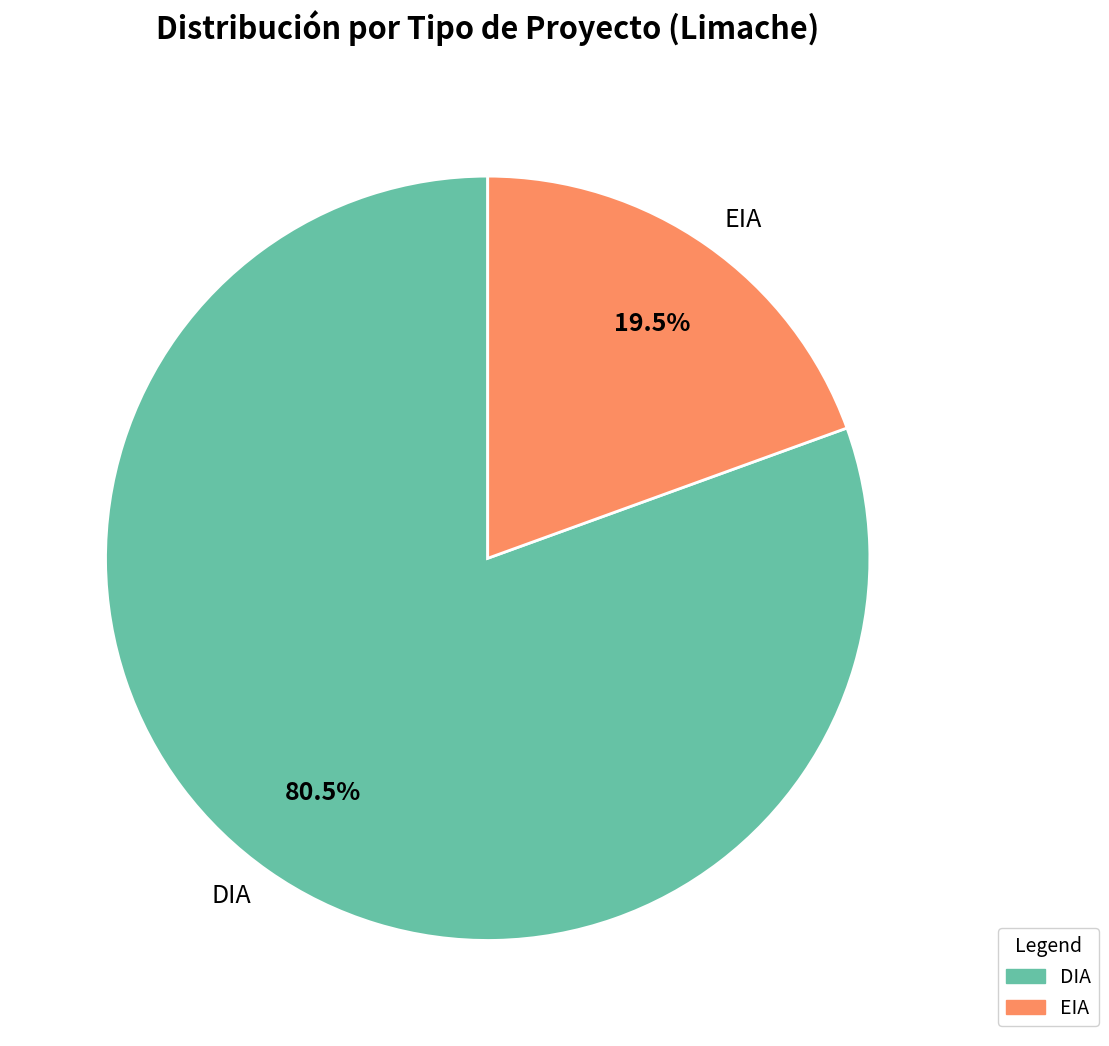

Which slice is the smallest?

EIA